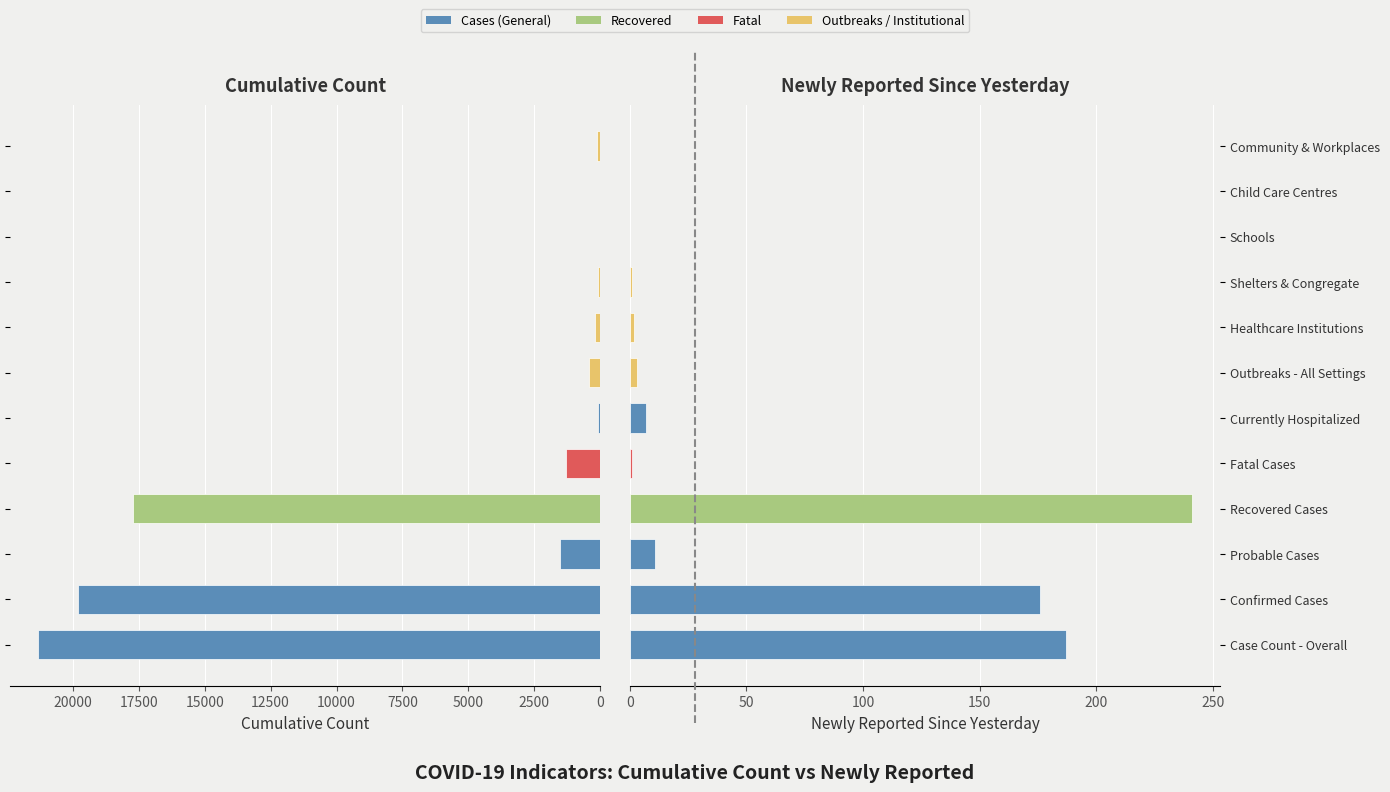

Reading right to left, transcribe all the data shown in this chart.

Cumulative Count: 142	19	7	73	194	435	83	1308	17700	1515	19800	21315
Newly Reported Since Yesterday: 0	0	0	1	2	3	7	1	241	11	176	187